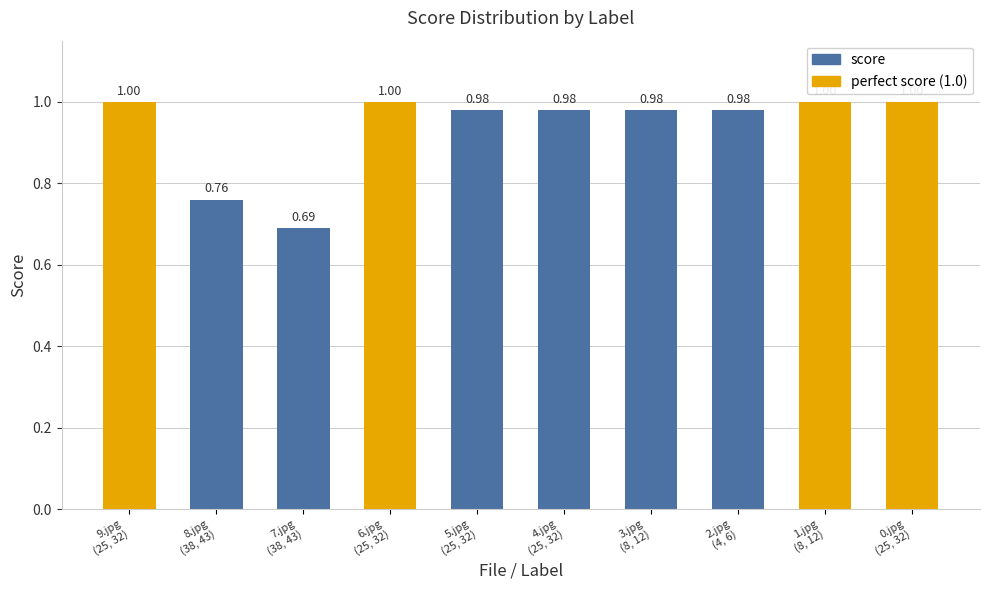

What is the average value?

0.9